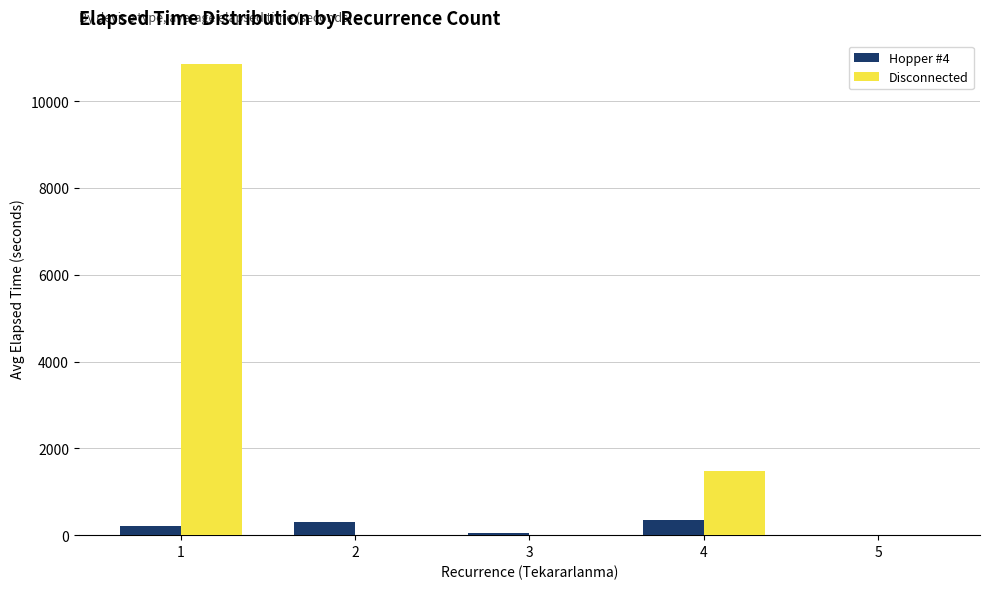

What is the total value across all series at 3?

60.0